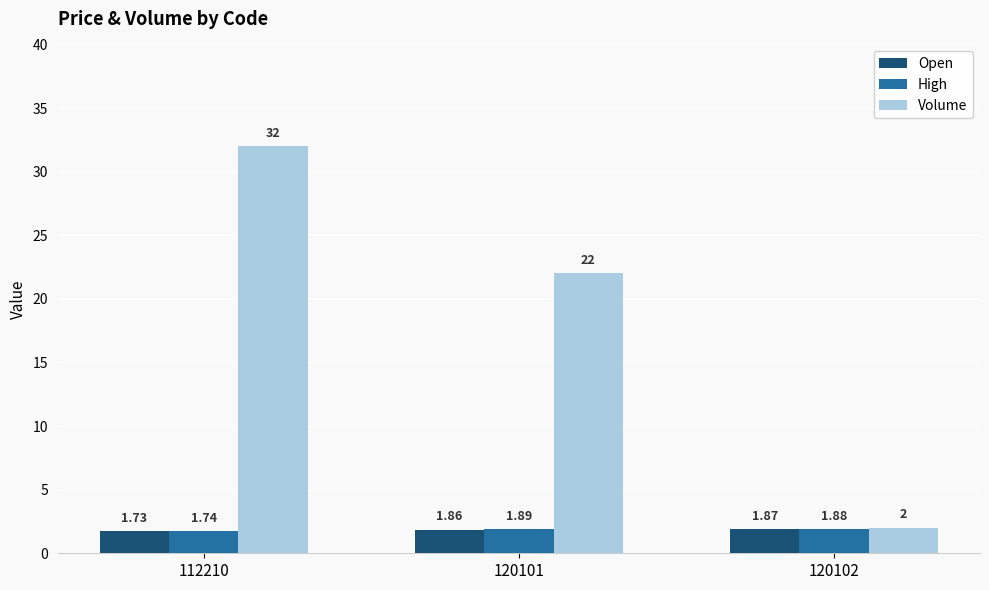

What are all the series names shown in the legend?

Open, High, Volume